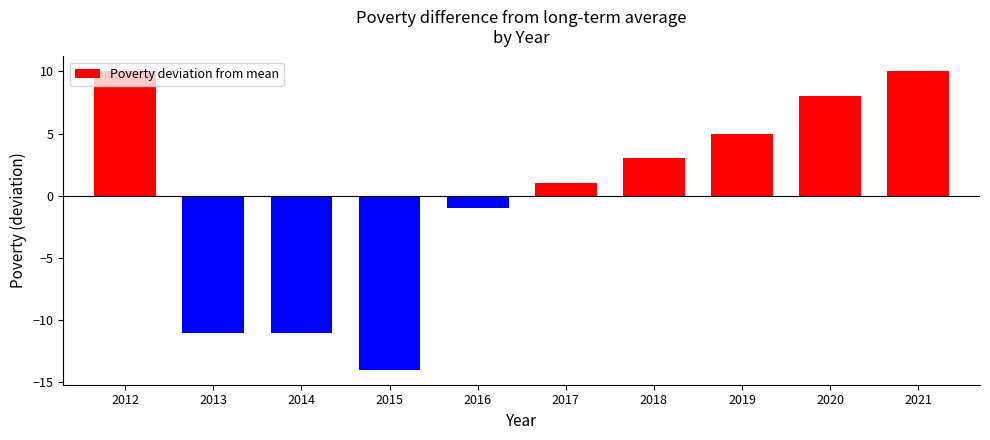

Which label corresponds to the smallest value in the chart?

2015